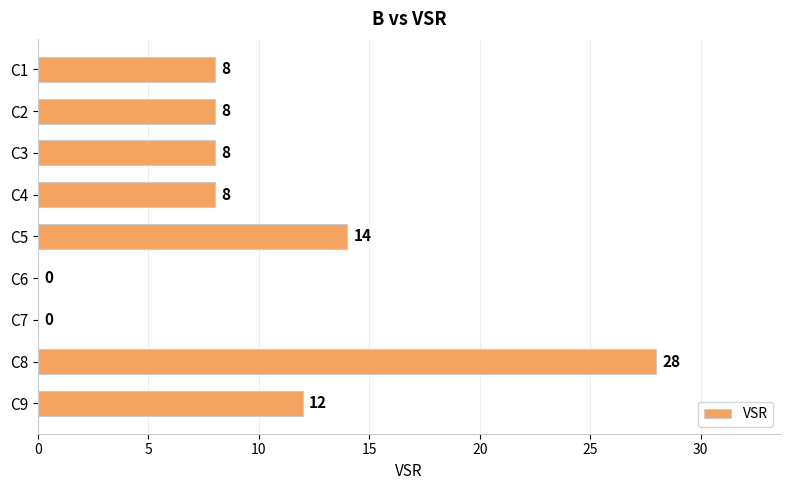

Reading top to bottom, what are all the values shown in this chart?

C1=8	C2=8	C3=8	C4=8	C5=14	C6=0	C7=0	C8=28	C9=12